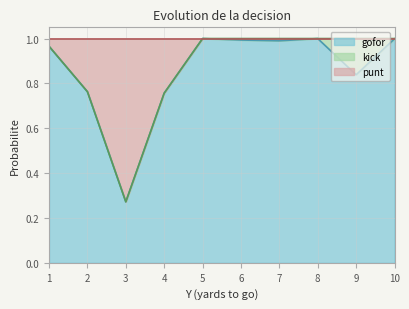

True or false: punt has a value of 1.0 at 7.

True